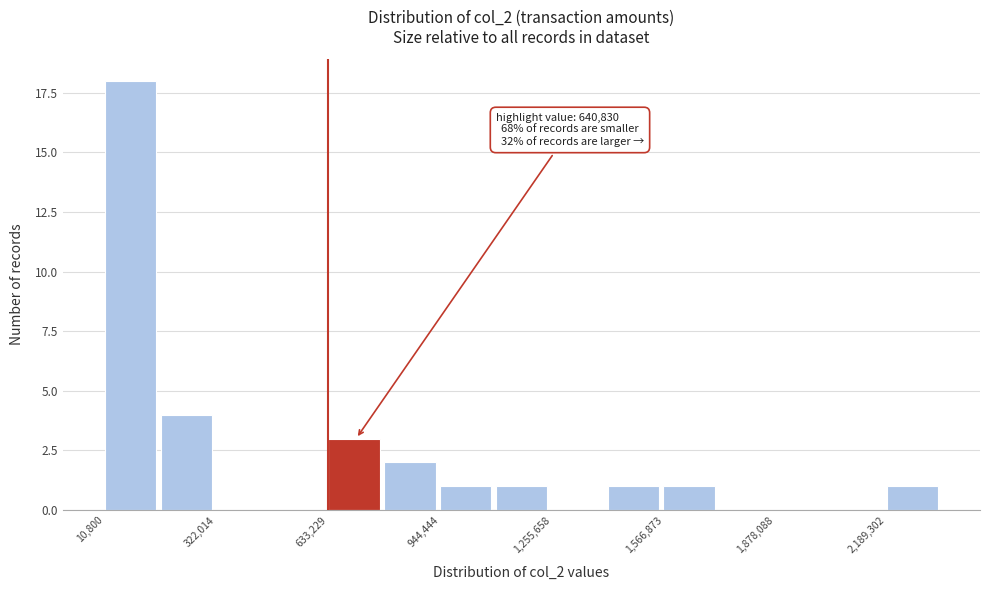

Read against the x-axis, roughly where is the centre of the tallest bar?

100000